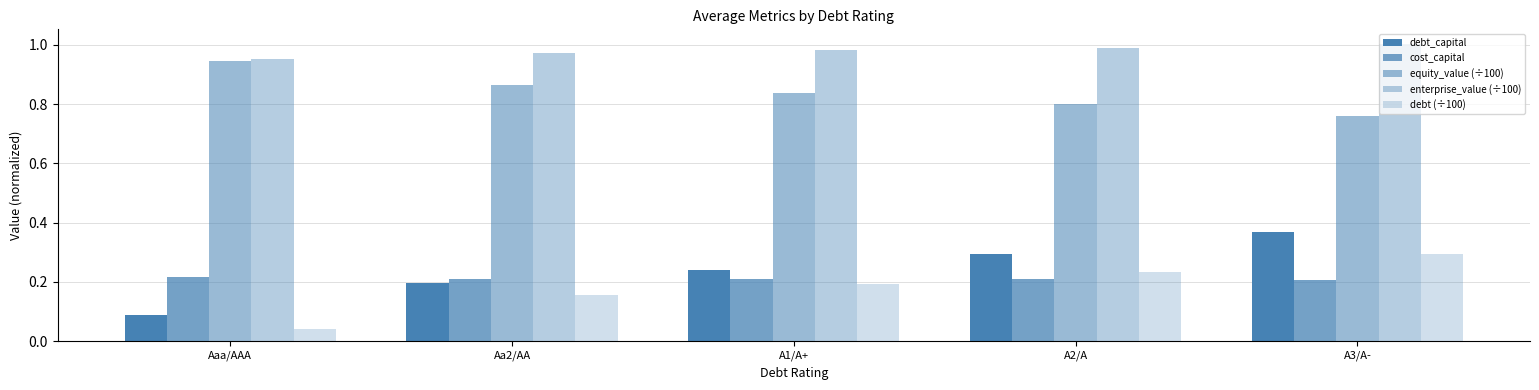

Does the chart contain stacked bars?

No